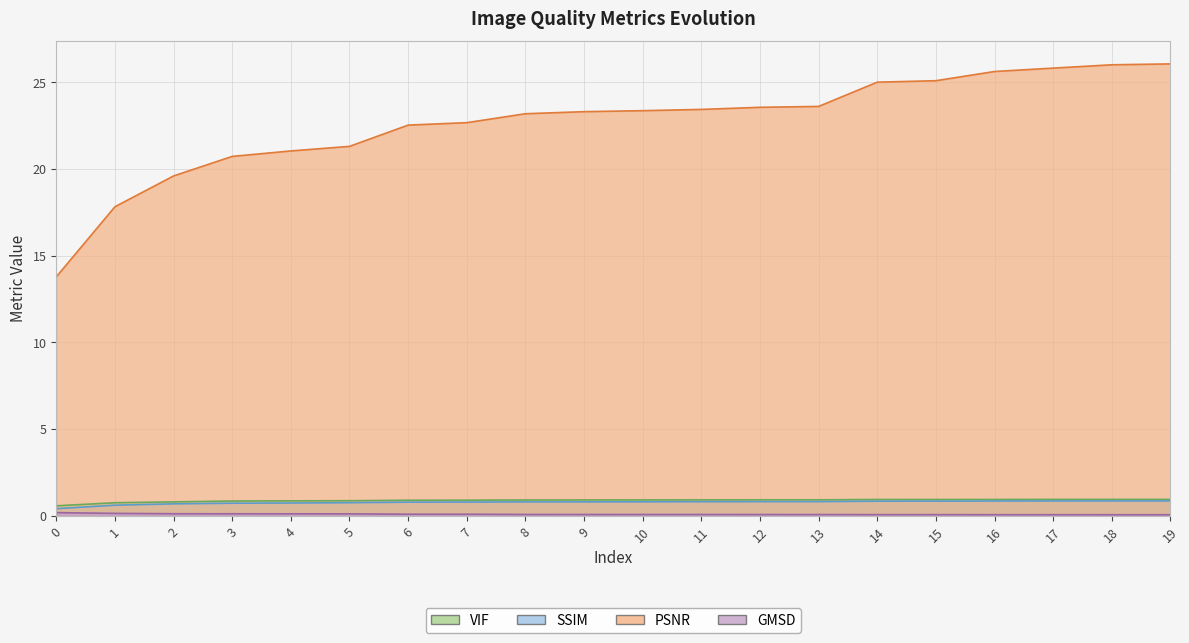

Reading right to left, what are all the values shown in this chart?

GMSD: 0.0	0.0	0.1	0.1	0.1	0.1	0.1	0.1	0.1	0.1	0.1	0.1	0.1	0.1	0.1	0.1	0.1	0.1	0.1	0.2
PSNR: 26.1	26.0	25.8	25.6	25.1	25.0	23.6	23.6	23.4	23.4	23.3	23.2	22.7	22.5	21.3	21.0	20.7	19.6	17.8	13.8
SSIM: 0.8	0.8	0.8	0.8	0.8	0.8	0.8	0.8	0.8	0.8	0.8	0.8	0.8	0.8	0.7	0.7	0.7	0.7	0.6	0.4
VIF: 0.9	0.9	0.9	0.9	0.9	0.9	0.9	0.9	0.9	0.9	0.9	0.9	0.9	0.9	0.9	0.9	0.8	0.8	0.7	0.6